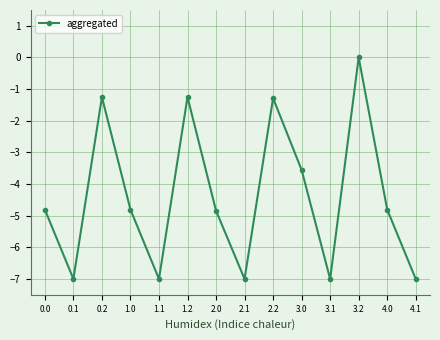

What is the minimum value shown in the chart?

-7.0